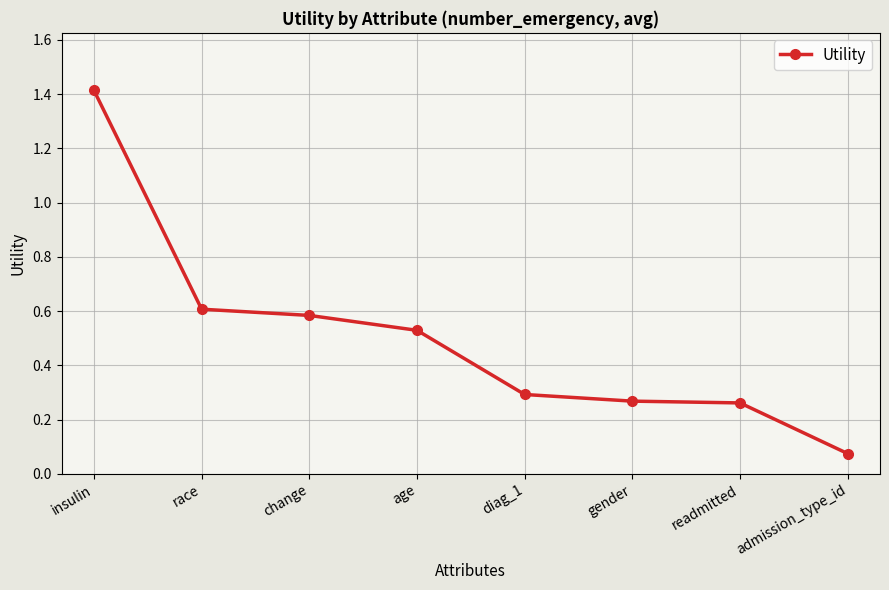

What is the change in value from readmitted to admission_type_id?

-0.2